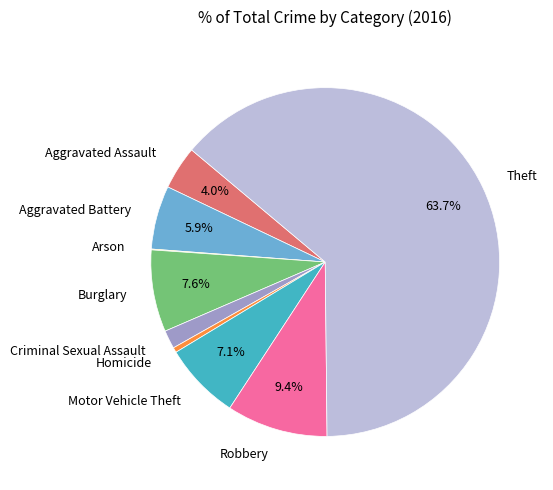

Does Theft account for over 50% of the chart?

Yes